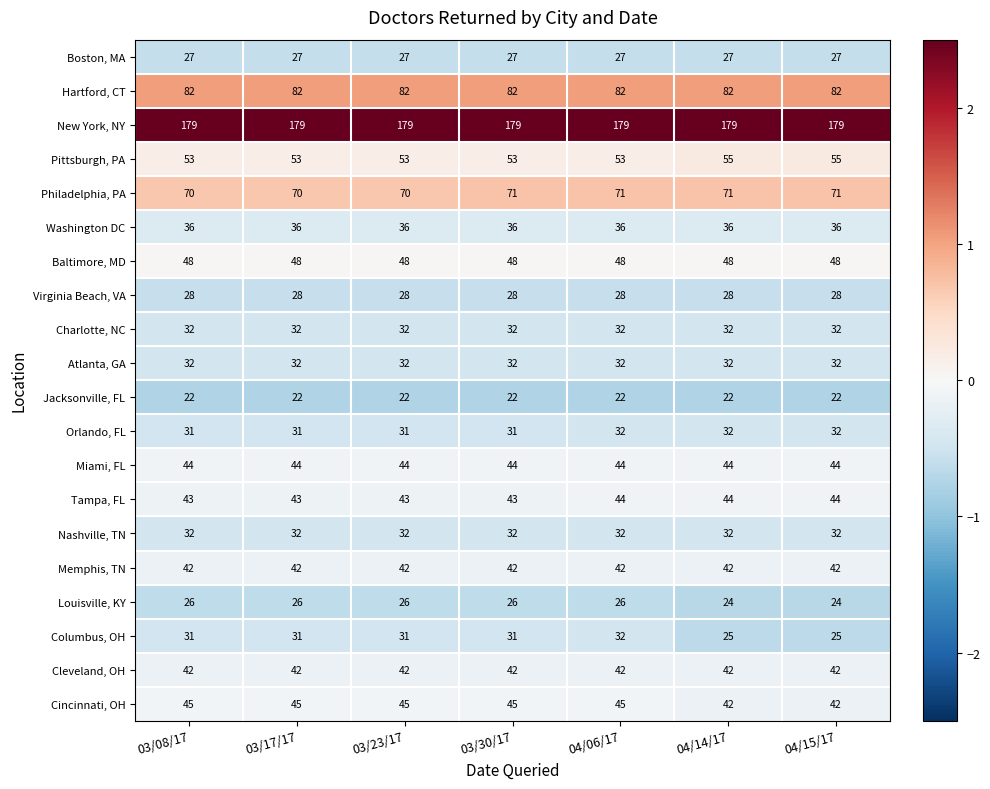

Read the New York, NY value at 04/15/17.

179